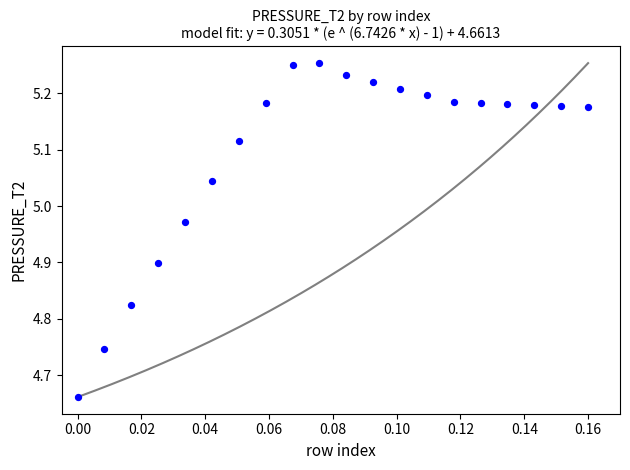

What is the range of Y values (max minus min)?

0.6